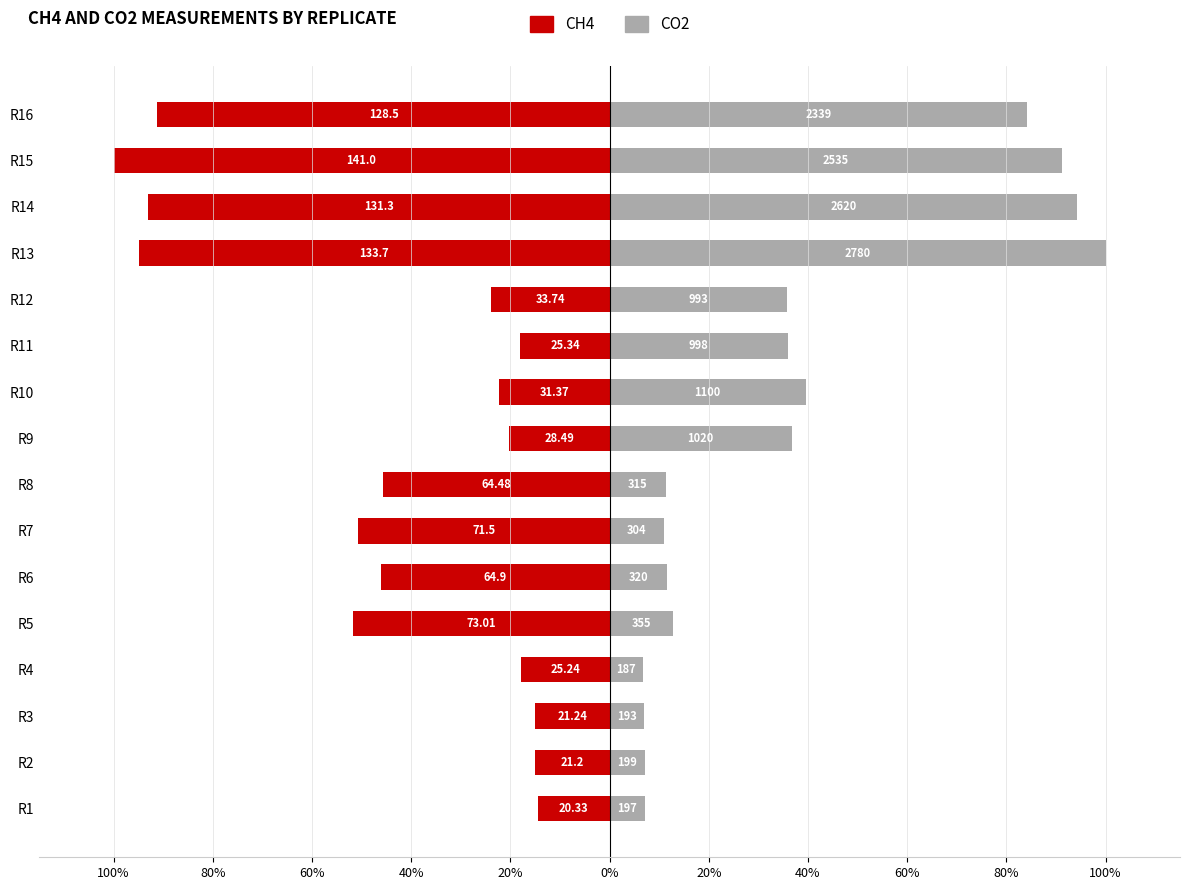

Is the value of CH4 at R11 greater than the value of CO2 at R8?

No